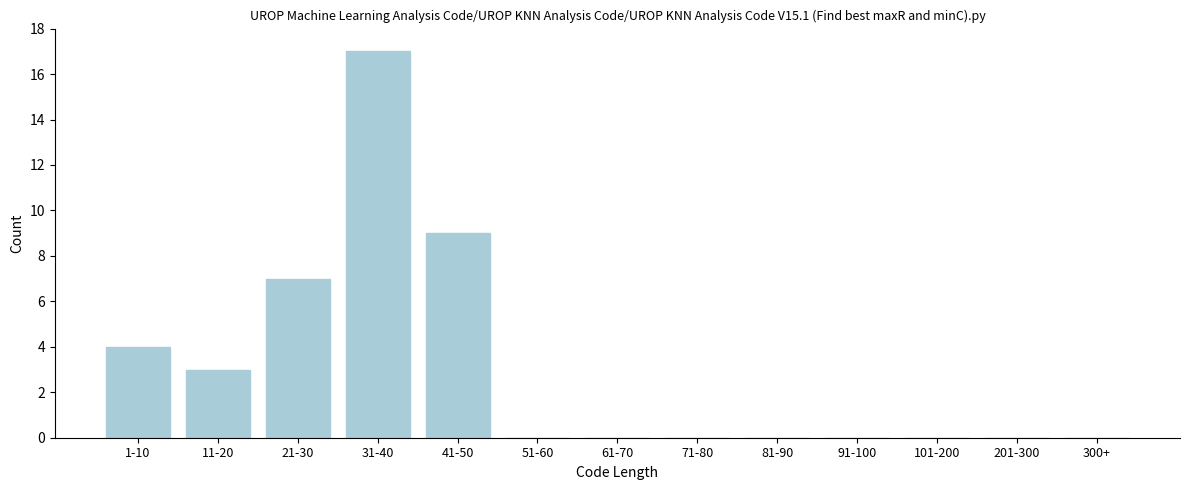

Reading left to right, transcribe all the data shown in this chart.

1-10=4	11-20=3	21-30=7	31-40=17	41-50=9	51-60=0	61-70=0	71-80=0	81-90=0	91-100=0	101-200=0	201-300=0	300+=0